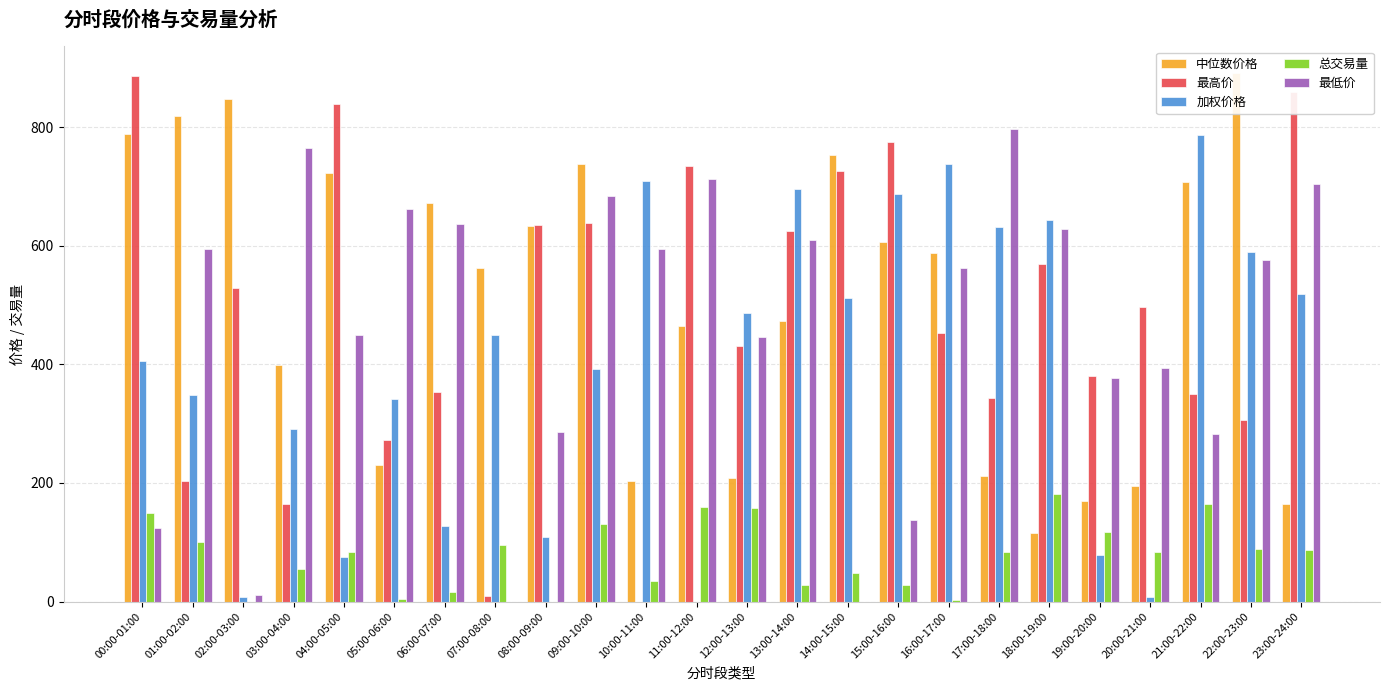

Reading left to right, extract all data points from this chart.

中位数价格: 00:00-01:00=787.8	01:00-02:00=818.4	02:00-03:00=848.0	03:00-04:00=398.5	04:00-05:00=723.2	05:00-06:00=229.5	06:00-07:00=671.3	07:00-08:00=562.6	08:00-09:00=633.8	09:00-10:00=737.9	10:00-11:00=203.3	11:00-12:00=465.3	12:00-13:00=208.1	13:00-14:00=473.1	14:00-15:00=753.0	15:00-16:00=606.4	16:00-17:00=587.0	17:00-18:00=211.9	18:00-19:00=115.8	19:00-20:00=169.7	20:00-21:00=195.1	21:00-22:00=707.5	22:00-23:00=891.6	23:00-24:00=164.9
最高价: 00:00-01:00=886.6	01:00-02:00=202.8	02:00-03:00=528.6	03:00-04:00=165.1	04:00-05:00=839.0	05:00-06:00=272.6	06:00-07:00=353.8	07:00-08:00=8.7	08:00-09:00=634.2	09:00-10:00=638.9	10:00-11:00=0.0	11:00-12:00=733.7	12:00-13:00=431.0	13:00-14:00=624.7	14:00-15:00=725.5	15:00-16:00=775.0	16:00-17:00=452.9	17:00-18:00=342.6	18:00-19:00=569.4	19:00-20:00=379.9	20:00-21:00=496.8	21:00-22:00=349.3	22:00-23:00=305.8	23:00-24:00=859.3
加权价格: 00:00-01:00=404.9	01:00-02:00=348.4	02:00-03:00=8.5	03:00-04:00=291.6	04:00-05:00=75.5	05:00-06:00=342.3	06:00-07:00=127.5	07:00-08:00=449.3	08:00-09:00=109.7	09:00-10:00=392.7	10:00-11:00=708.7	11:00-12:00=0.0	12:00-13:00=486.9	13:00-14:00=695.5	14:00-15:00=511.4	15:00-16:00=687.7	16:00-17:00=738.0	17:00-18:00=631.0	18:00-19:00=643.4	19:00-20:00=79.3	20:00-21:00=7.1	21:00-22:00=787.5	22:00-23:00=590.0	23:00-24:00=518.4
总交易量: 00:00-01:00=149.9	01:00-02:00=99.8	02:00-03:00=0.0	03:00-04:00=54.5	04:00-05:00=83.1	05:00-06:00=3.7	06:00-07:00=16.1	07:00-08:00=96.2	08:00-09:00=0.0	09:00-10:00=131.0	10:00-11:00=34.0	11:00-12:00=159.6	12:00-13:00=158.2	13:00-14:00=27.6	14:00-15:00=48.1	15:00-16:00=28.6	16:00-17:00=3.2	17:00-18:00=83.4	18:00-19:00=181.9	19:00-20:00=117.1	20:00-21:00=82.9	21:00-22:00=164.6	22:00-23:00=87.8	23:00-24:00=87.0
最低价: 00:00-01:00=124.7	01:00-02:00=594.4	02:00-03:00=11.7	03:00-04:00=764.7	04:00-05:00=448.8	05:00-06:00=661.6	06:00-07:00=636.9	07:00-08:00=0.0	08:00-09:00=286.3	09:00-10:00=683.6	10:00-11:00=593.8	11:00-12:00=712.9	12:00-13:00=446.1	13:00-14:00=609.0	14:00-15:00=0.0	15:00-16:00=137.8	16:00-17:00=562.0	17:00-18:00=796.5	18:00-19:00=627.9	19:00-20:00=376.3	20:00-21:00=394.3	21:00-22:00=283.1	22:00-23:00=576.0	23:00-24:00=704.8